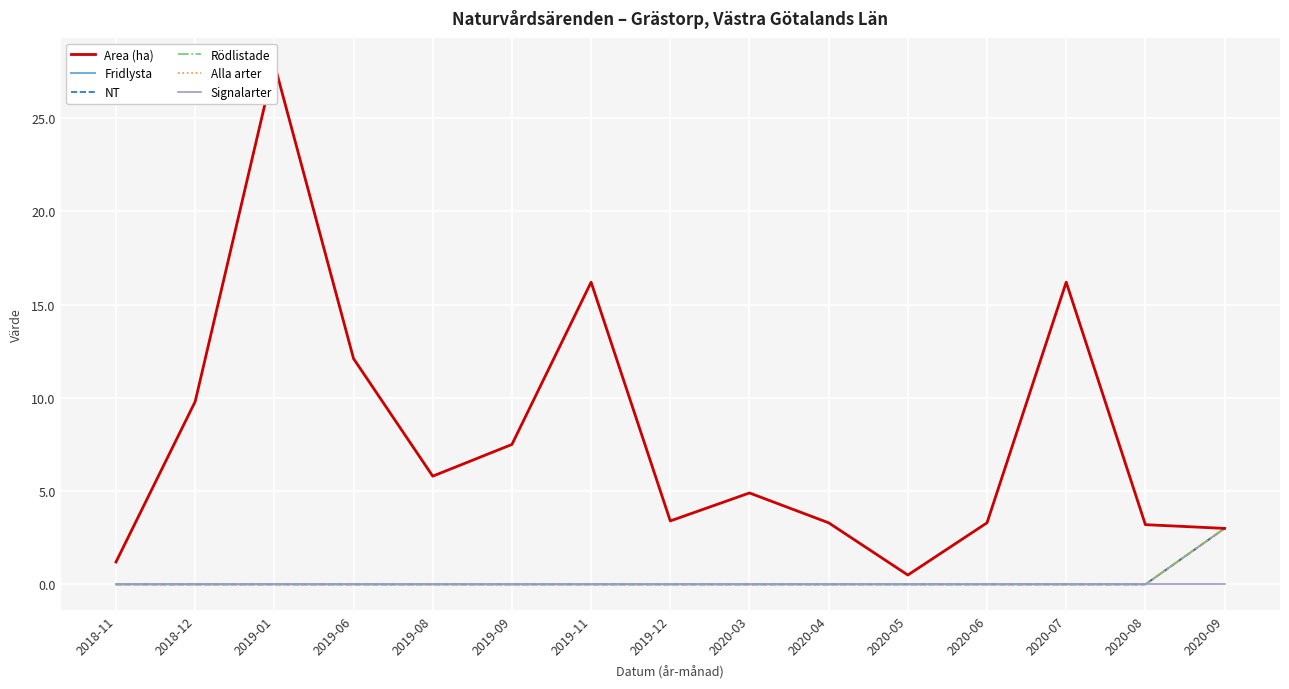

How many NT values are between 0 and 1?

14